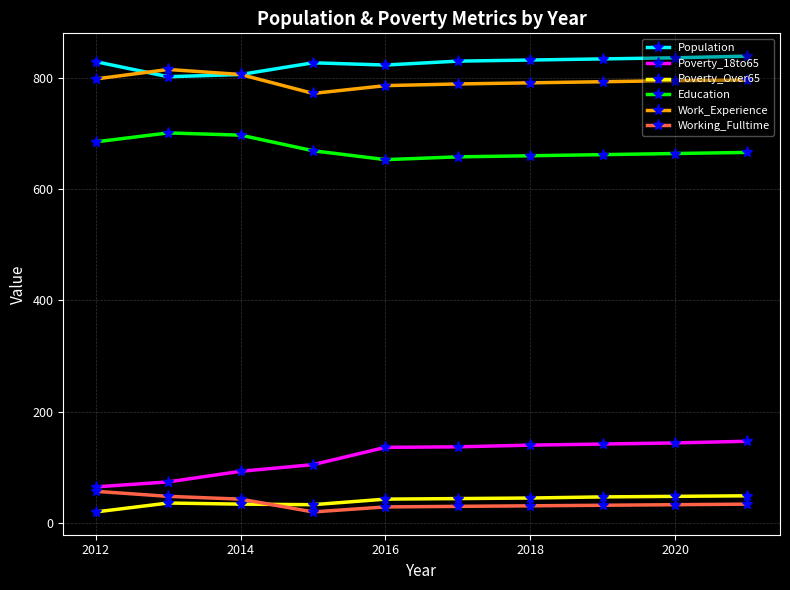

What is the greatest value displayed?

839